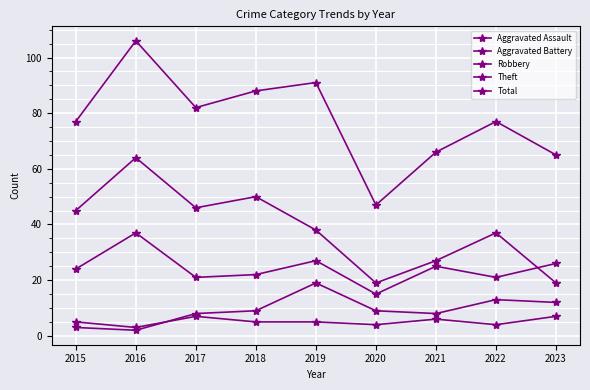

How many distinct data groups are displayed?

5